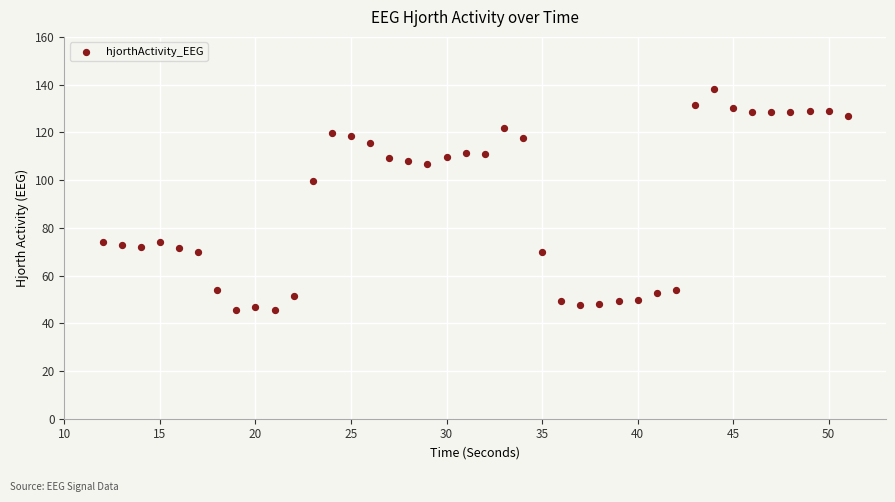

What is the range of X values (max minus min)?

39.0